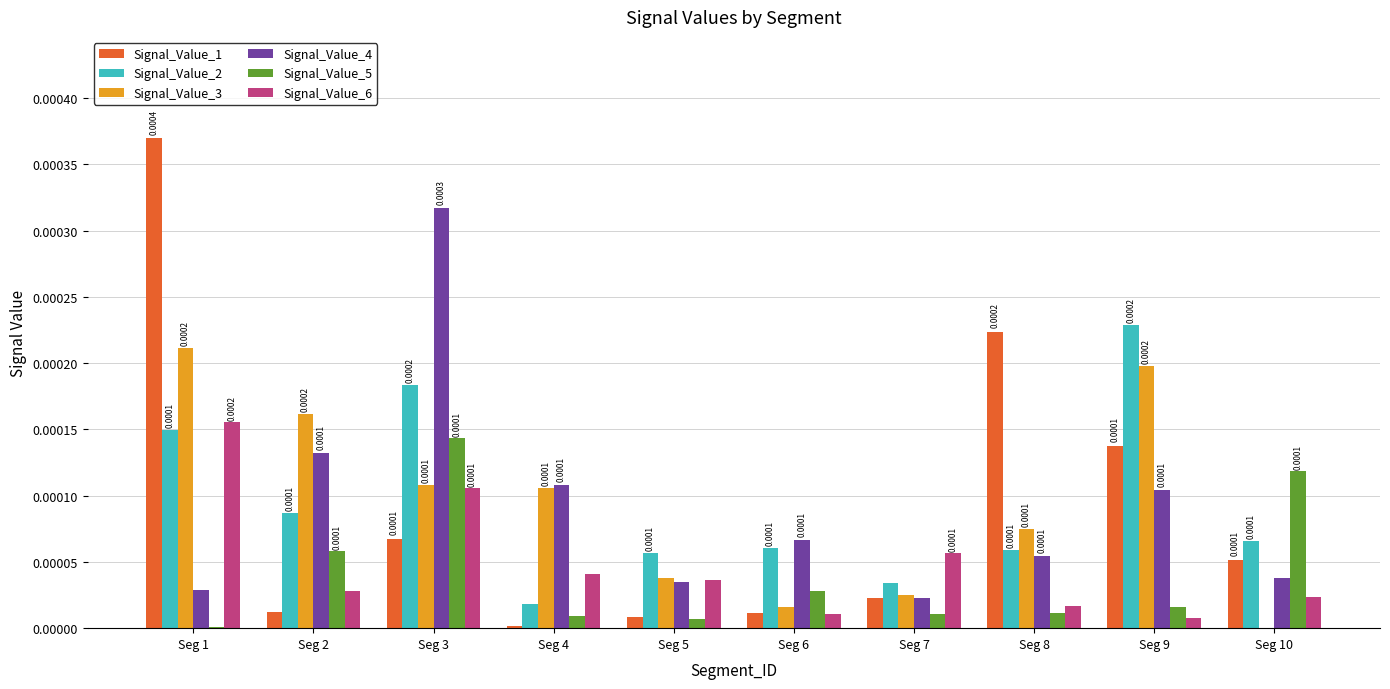

Between Seg 2 and Seg 10, which series saw the biggest shift?

Signal_Value_3